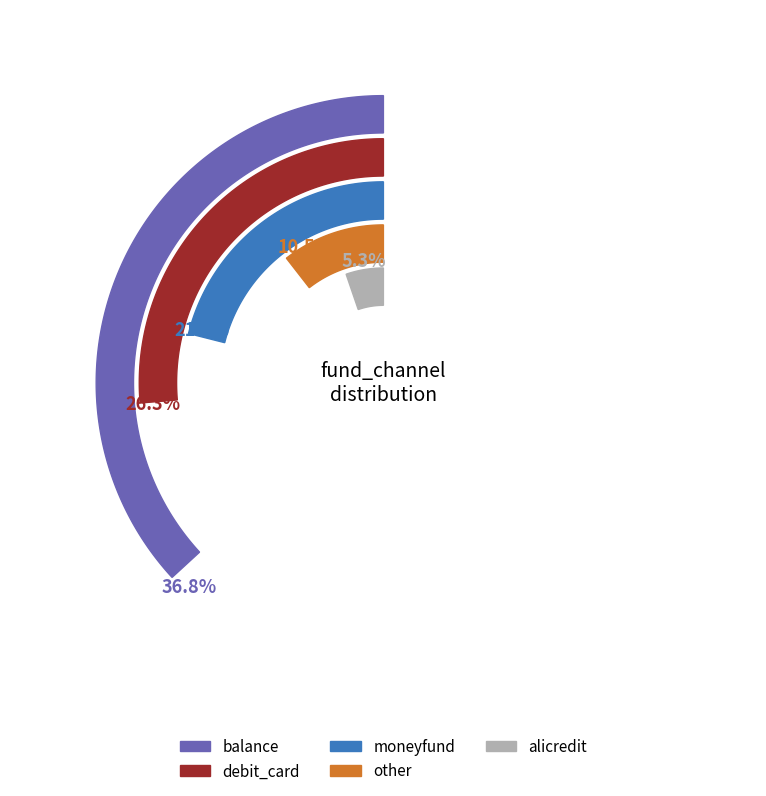

To the nearest percent, what is the combined percentage of balance and debit_card?

63%